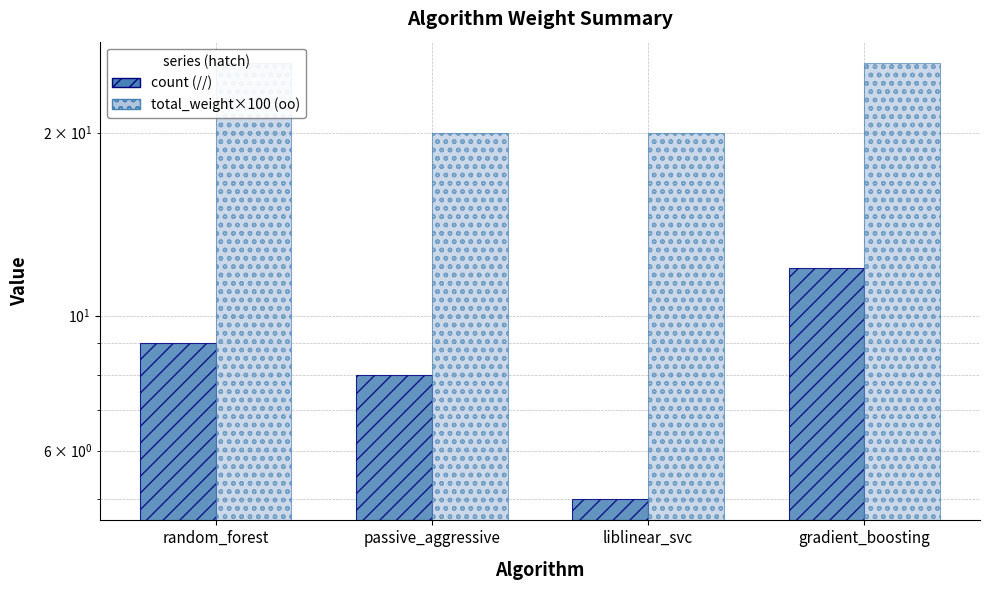

The total_weight (×100) series shows 20 at liblinear_svc. True or false?

True